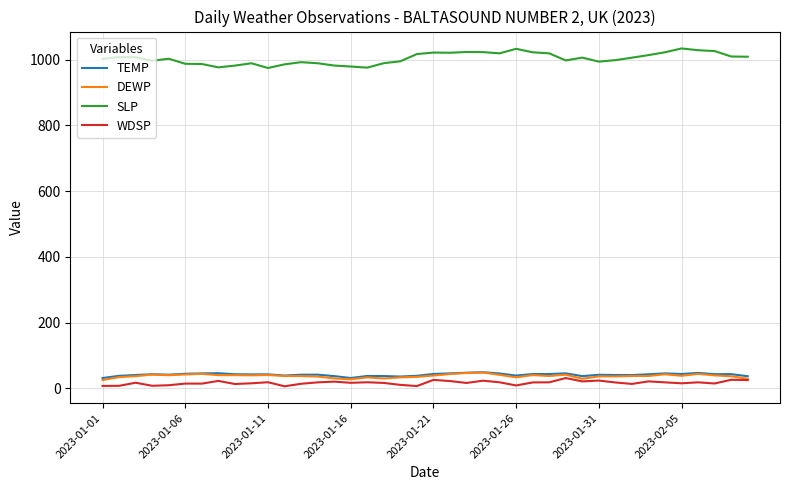

At how many categories does at least one series exceed 780?

40